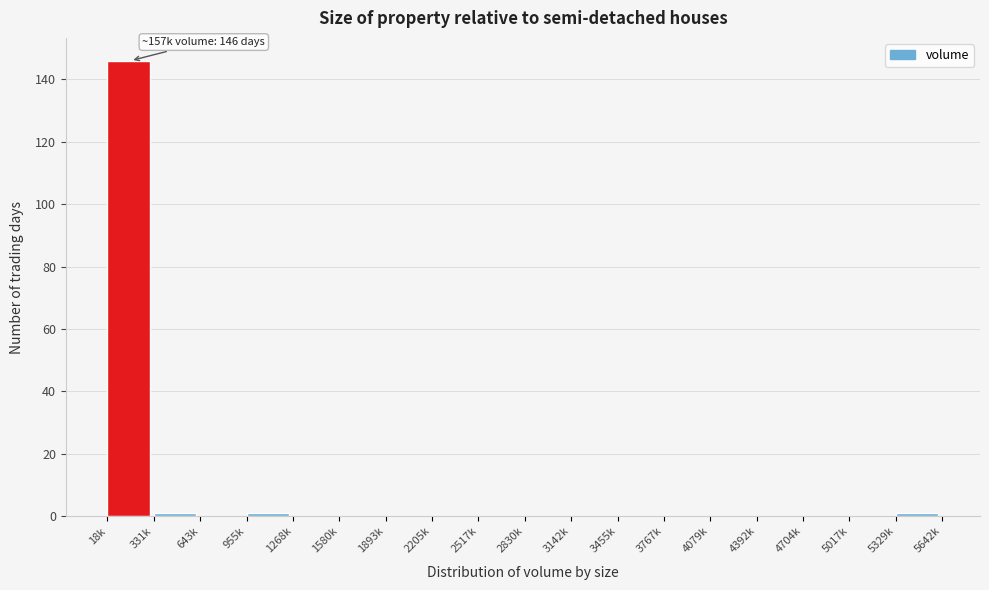

Reading left to right, extract all data points from this chart.

18k=146	331k=1	643k=0	955k=1	1268k=0	1580k=0	1893k=0	2205k=0	2517k=0	2830k=0	3142k=0	3455k=0	3767k=0	4079k=0	4392k=0	4704k=0	5017k=0	5329k=1